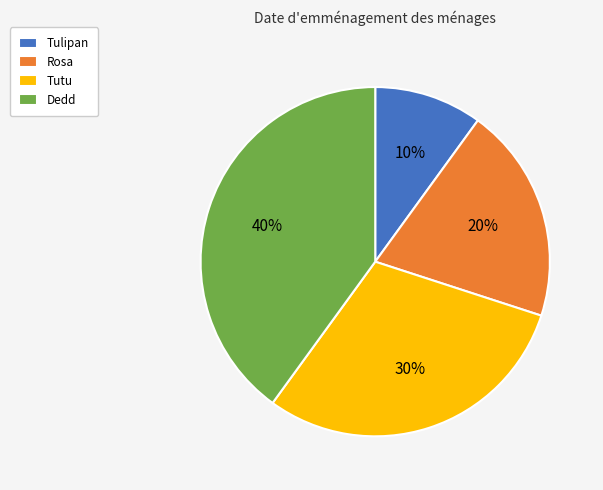

To the nearest percent, what percentage of the pie is Dedd?

40%